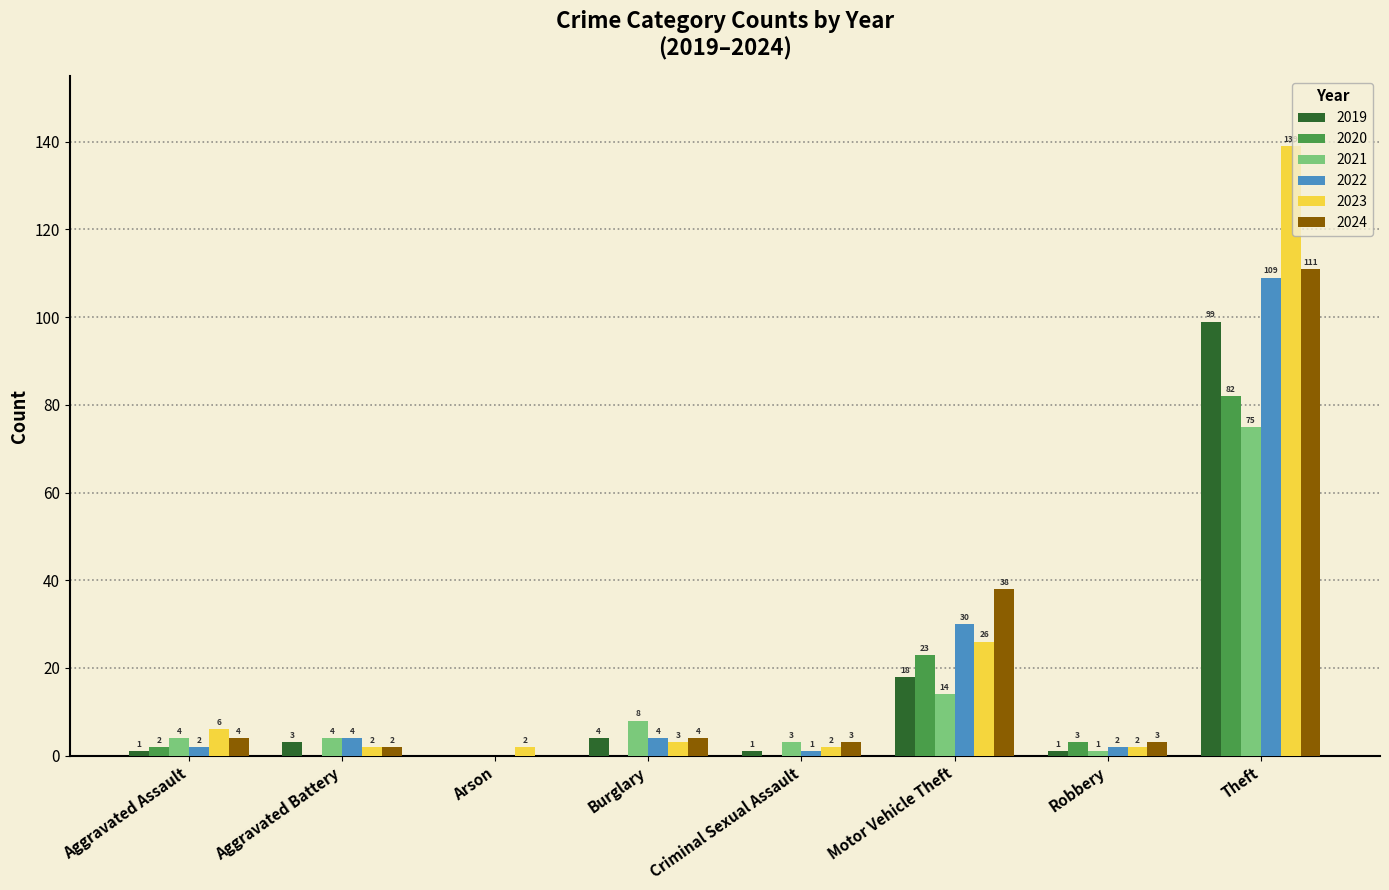

What is the sum of the 2019 values at Burglary and Robbery?

5